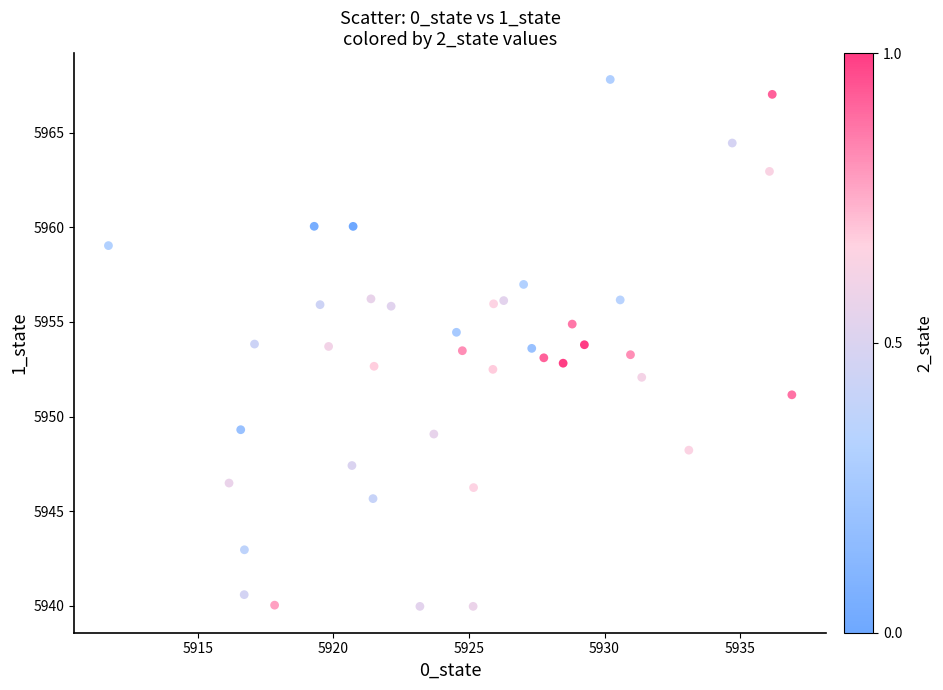

What is the range of X values (max minus min)?

25.2